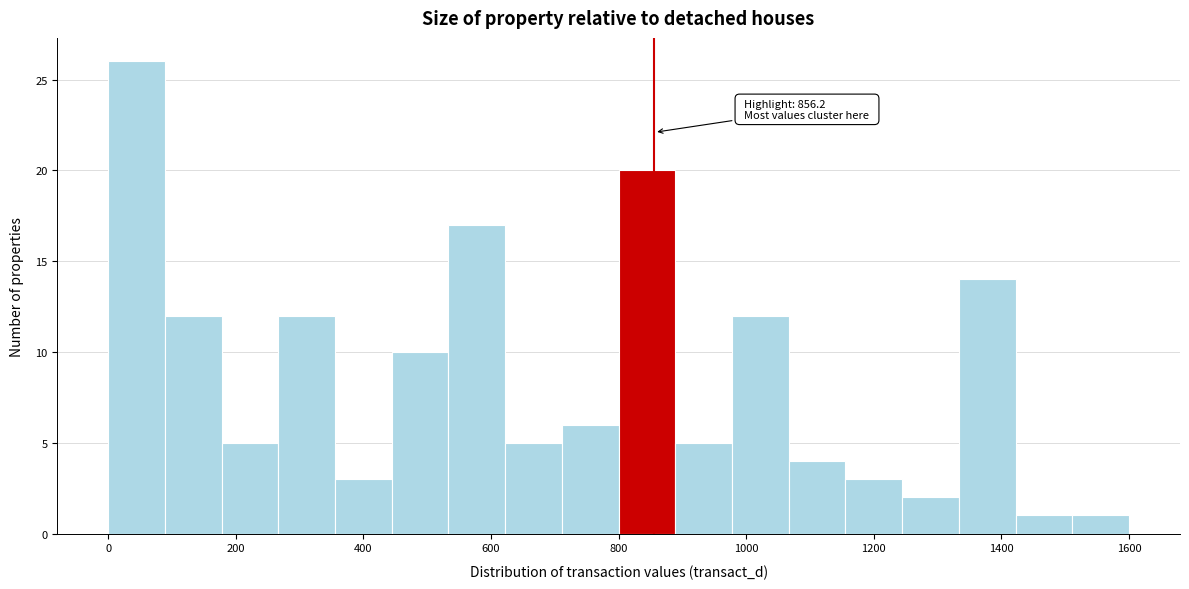

Which range on the x-axis has the tallest bar?

0 to 80